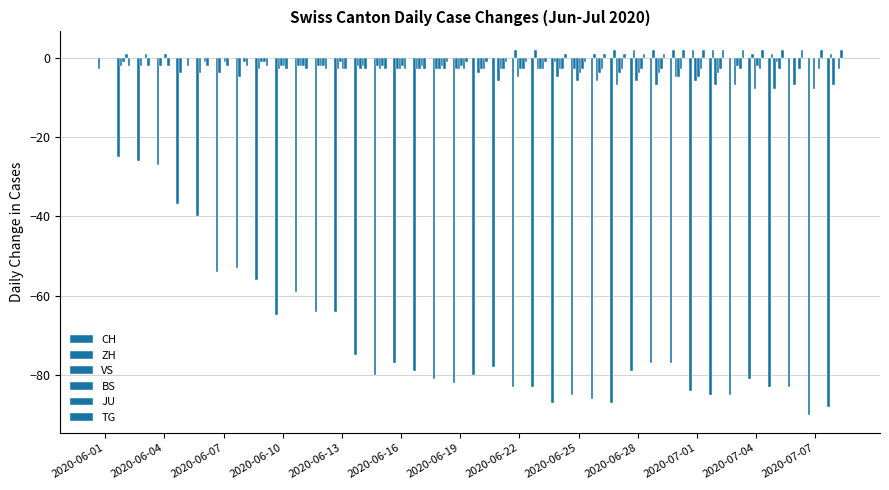

Are the bars horizontal?

No